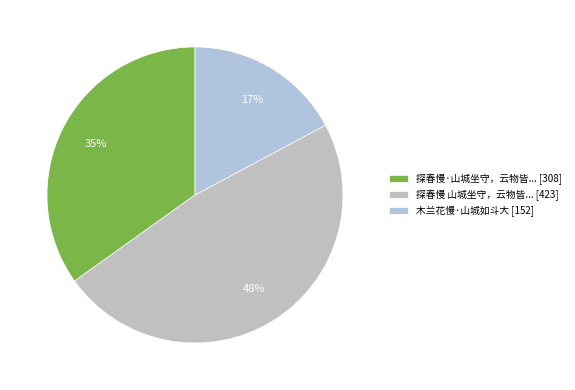

To the nearest percent, what is the average slice percentage?

33%